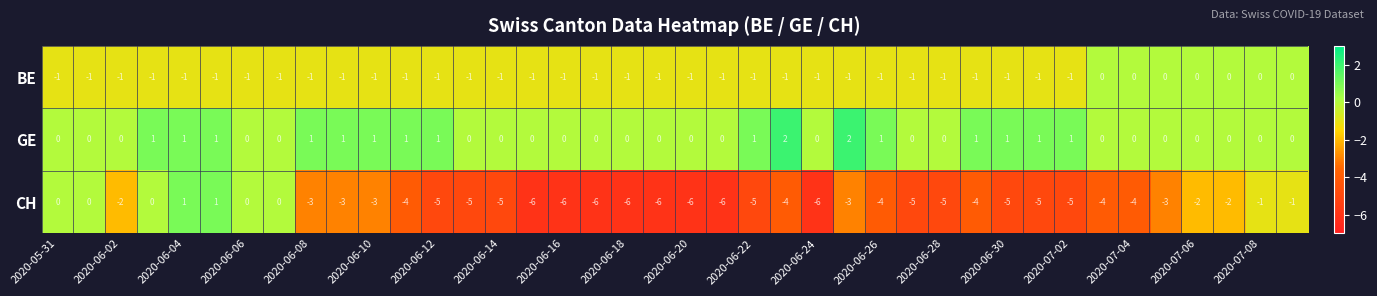

How many values in the GE series exceed 0?

16